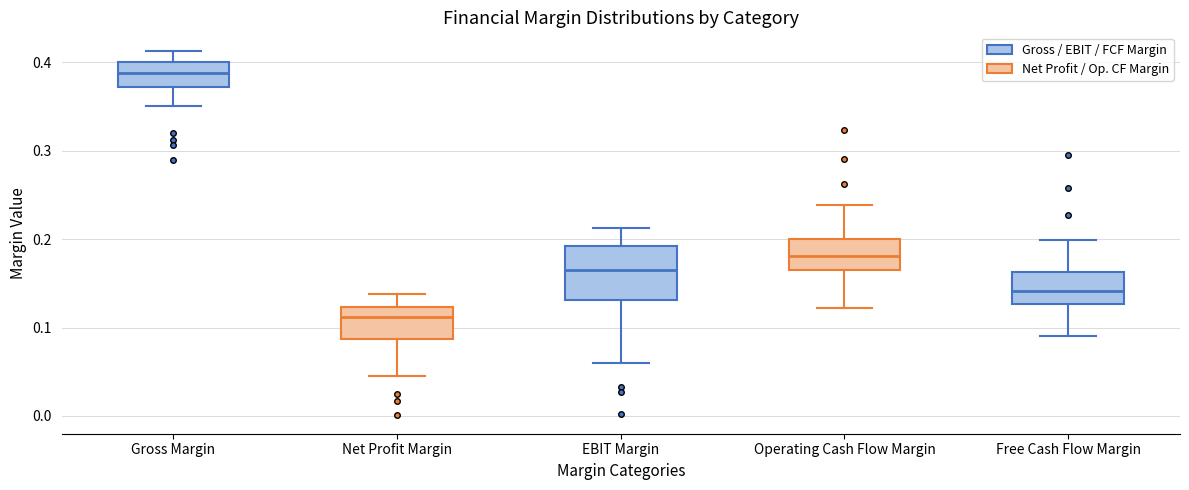

Reading left to right, read every box against the y-axis: the position of its median line, the range the box covers, and the ends of its whiskers. The values are not printed on the chart, so give them approximately, as read against the axis.

Gross Margin: median 0.39, box 0.37 to 0.40, whiskers 0.35 to 0.41
Net Profit Margin: median 0.11, box 0.09 to 0.12, whiskers 0.05 to 0.14
EBIT Margin: median 0.17, box 0.13 to 0.19, whiskers 0.06 to 0.21
Operating Cash Flow Margin: median 0.18, box 0.16 to 0.20, whiskers 0.12 to 0.24
Free Cash Flow Margin: median 0.14, box 0.13 to 0.16, whiskers 0.09 to 0.20